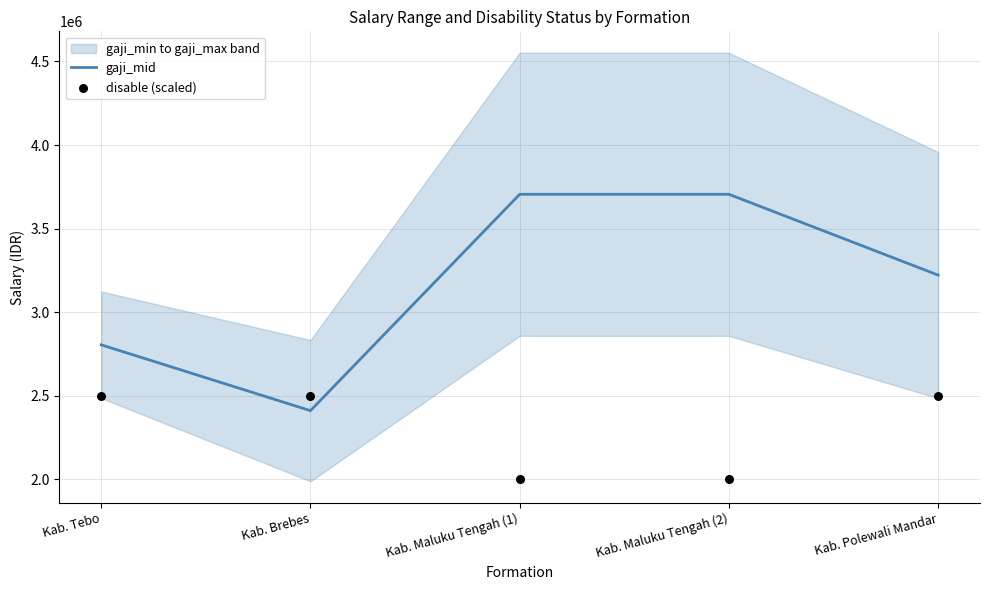

At which label does gaji_mid reach its minimum?

Kab. Brebes